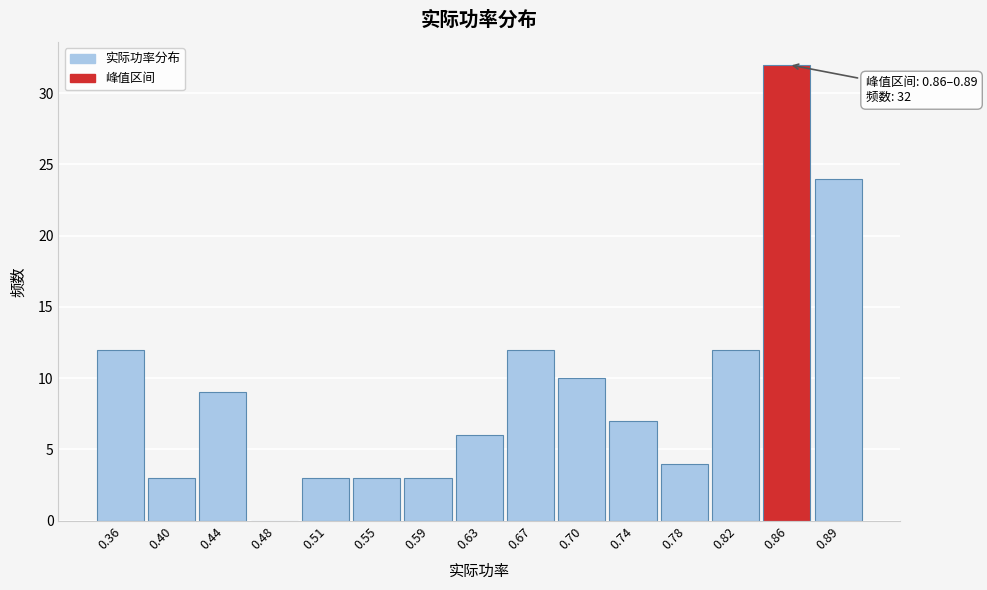

Reading left to right, transcribe all the data shown in this chart.

0.36=12	0.40=3	0.44=9	0.48=0	0.51=3	0.55=3	0.59=3	0.63=6	0.67=12	0.70=10	0.74=7	0.78=4	0.82=12	0.86=32	0.89=24